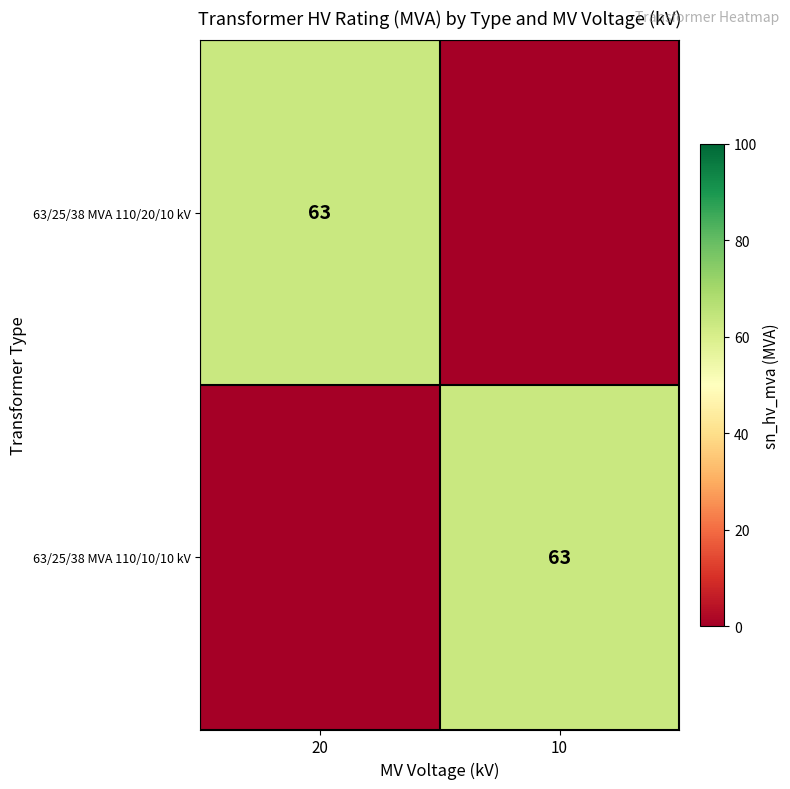

True or false: 63/25/38 MVA 110/20/10 kV has a value of 34 at 20.

False